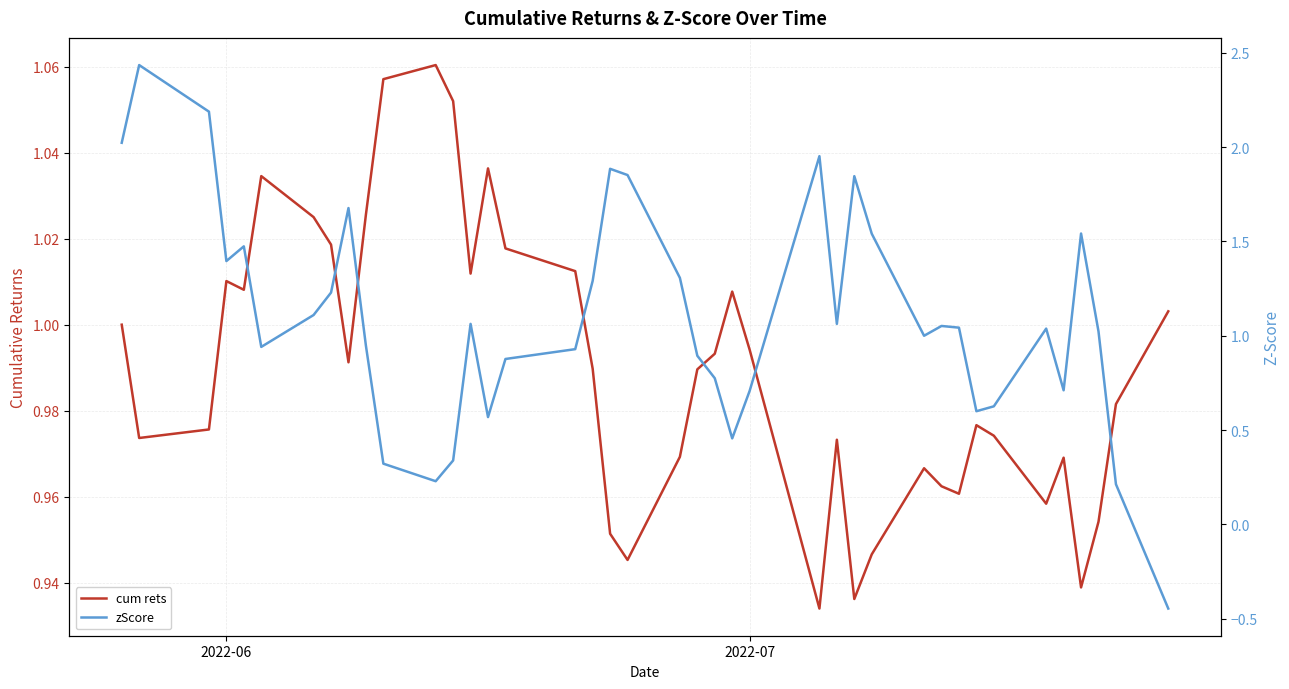

What is the average value of the zScore series?

1.1